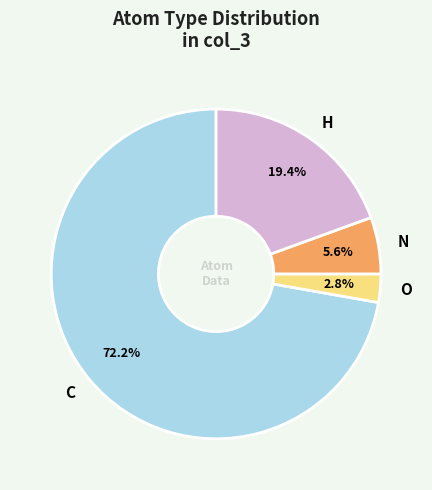

Do N and C together represent more than half of the pie?

Yes